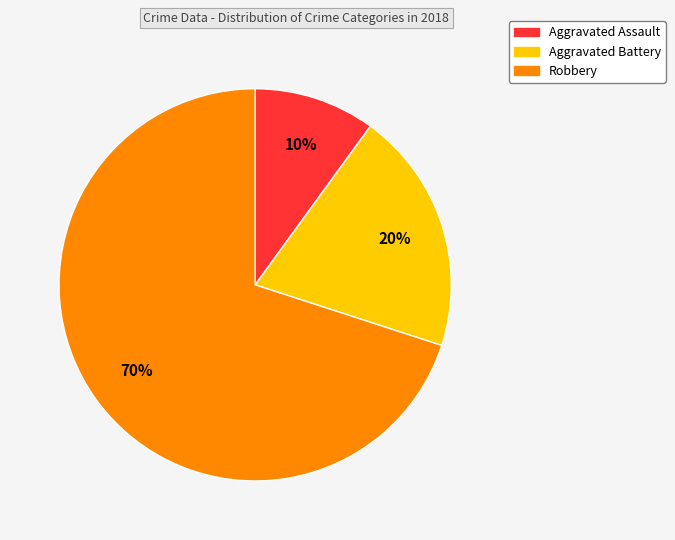

Rank the categories by value from highest to lowest.

Robbery, Aggravated Battery, Aggravated Assault